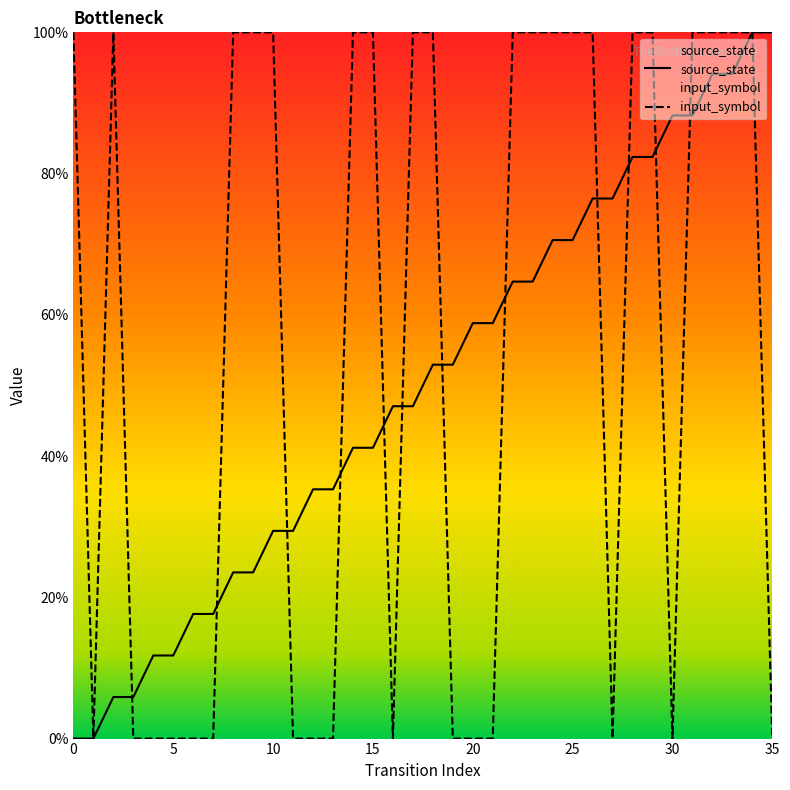

What is the total value across all series at 19?

52.9